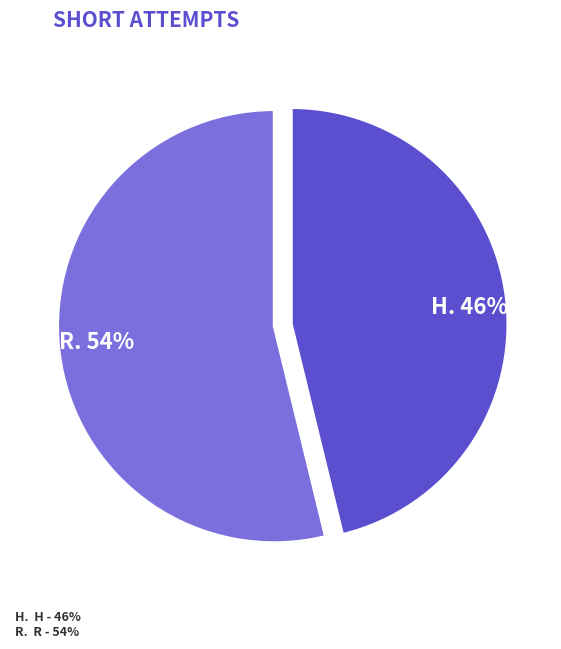

To the nearest percent, what is the average slice percentage?

50%